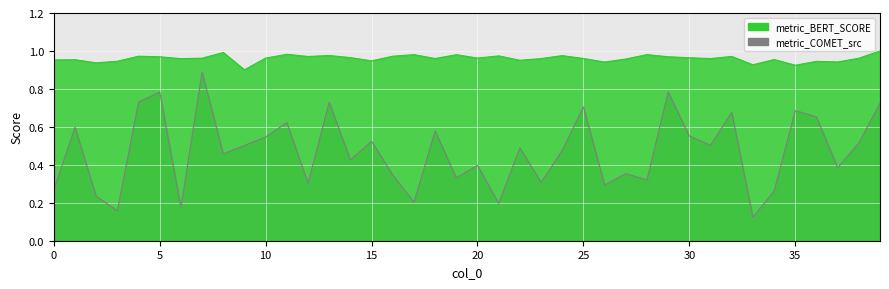

What is the sum of all metric_BERT_SCORE values?

38.4